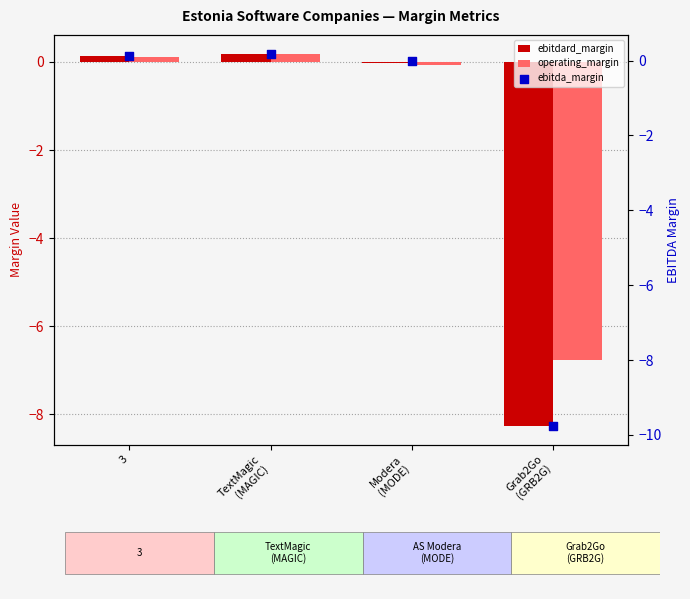

Which series contains the lowest Y value?

ebitda_margin